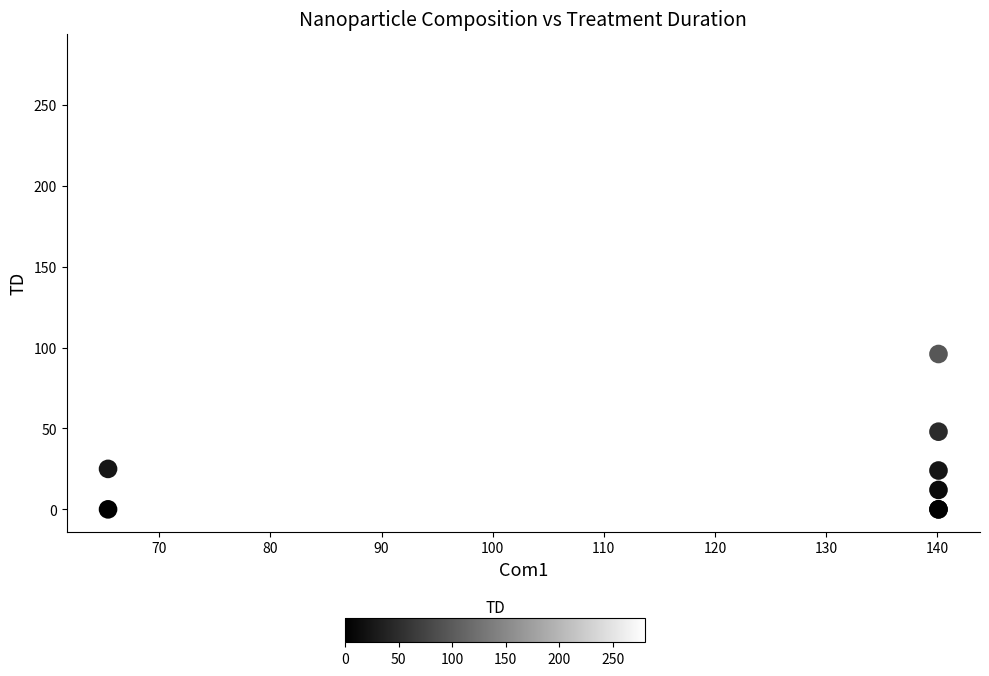

What Y value in the scatter plot is closest to 140?

96